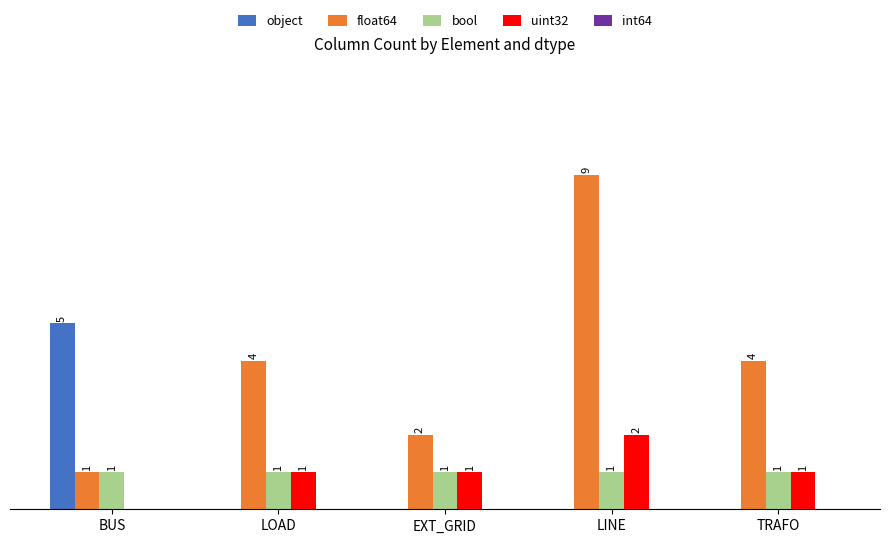

Which series has the largest total across all categories?

float64